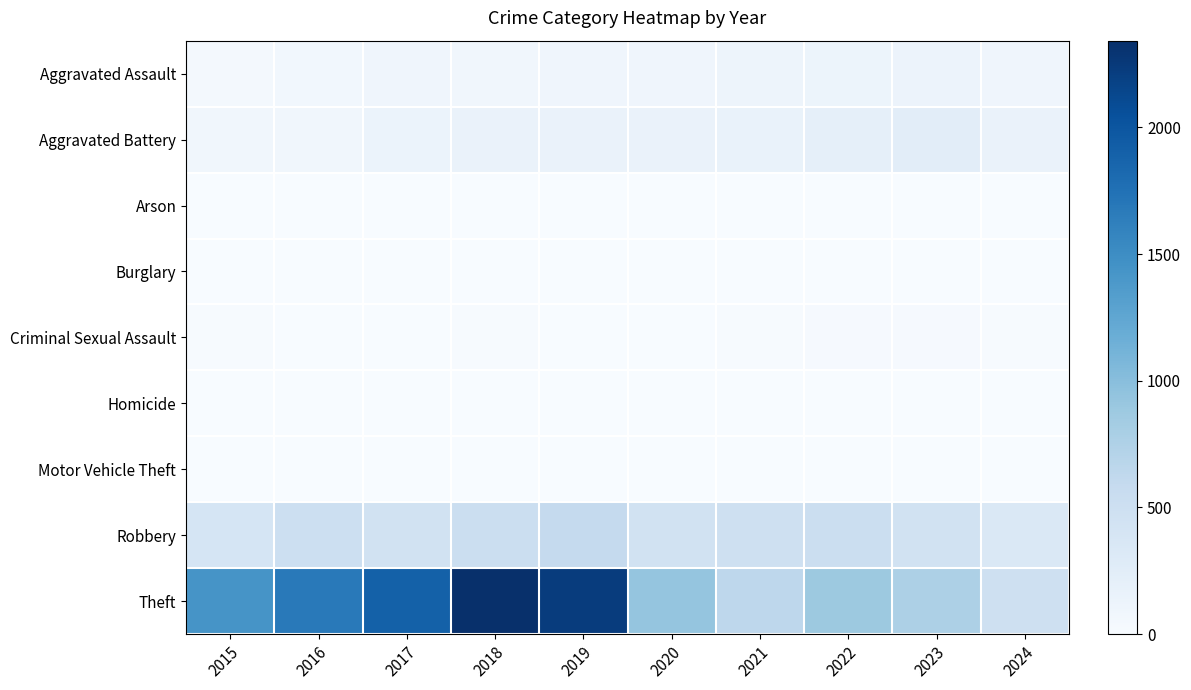

At which category is the sum across all series the highest?

2018